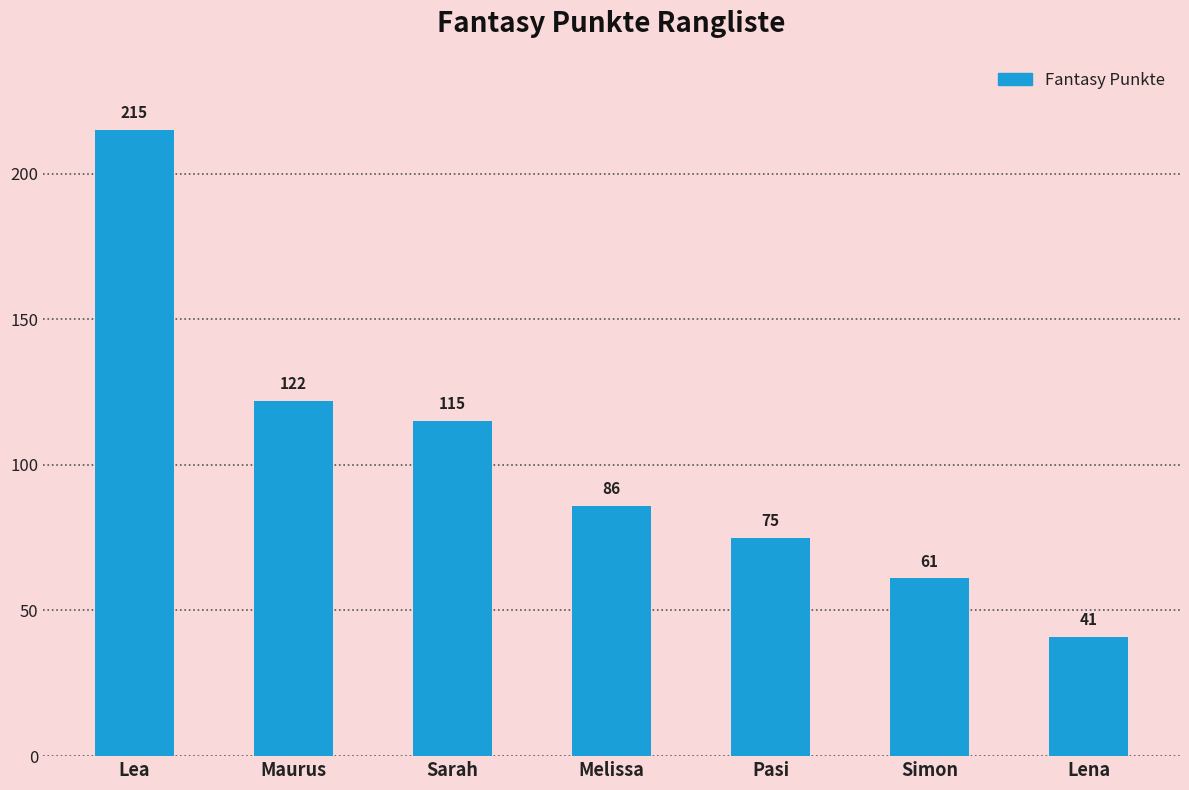

What is the difference between the second highest and second lowest values?

61